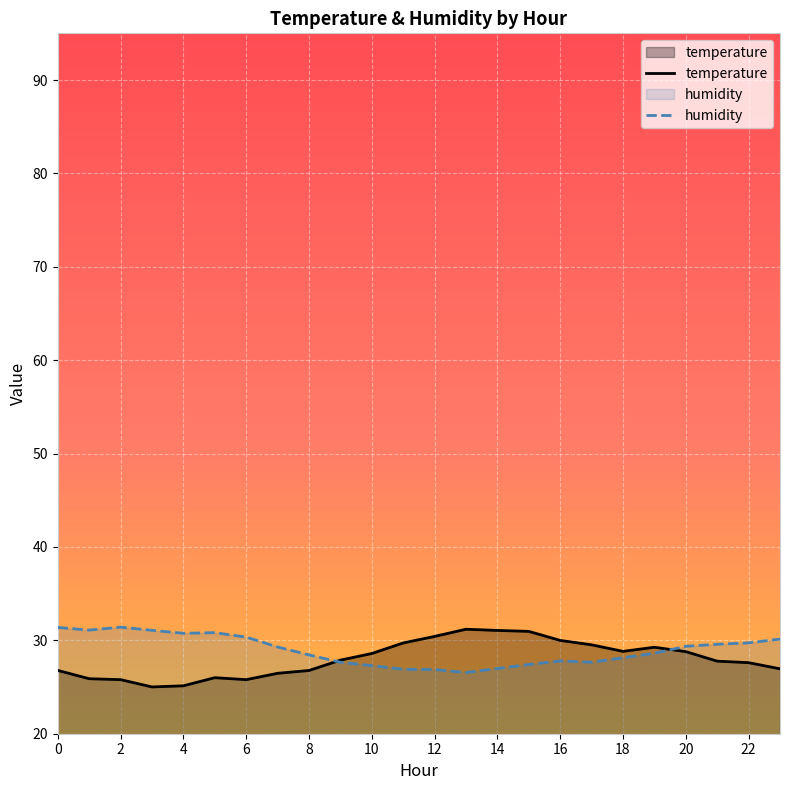

What is the highest value of the temperature series?

31.2